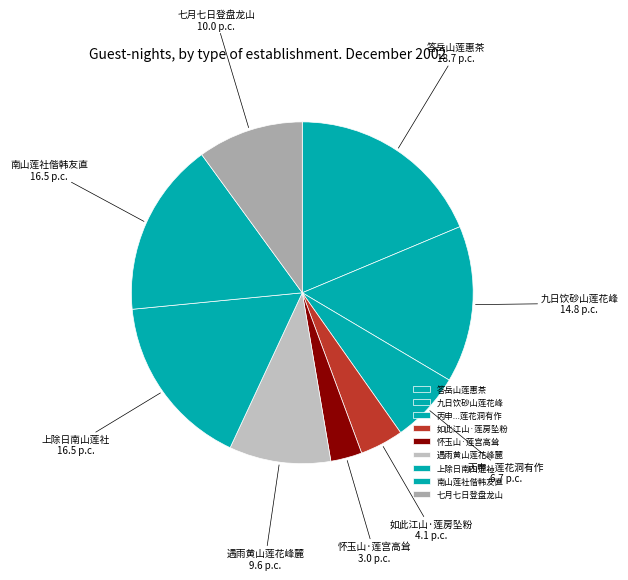

True or false: 九日饮砂山莲花峰 accounts for 15% of the total.

True